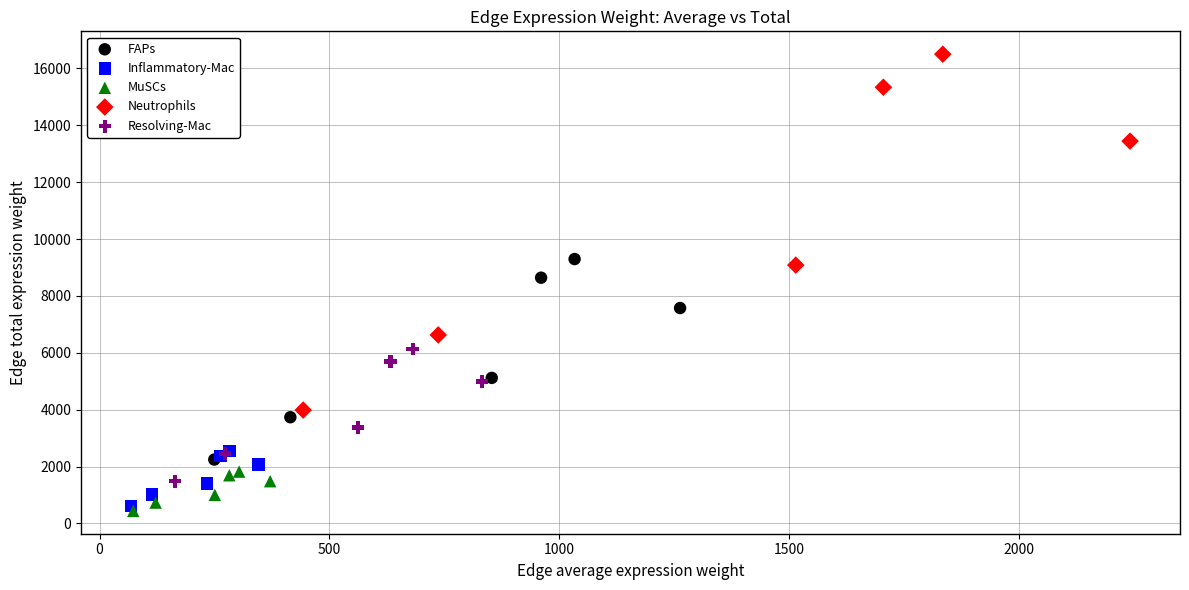

Which series reaches the minimum Y coordinate?

MuSCs